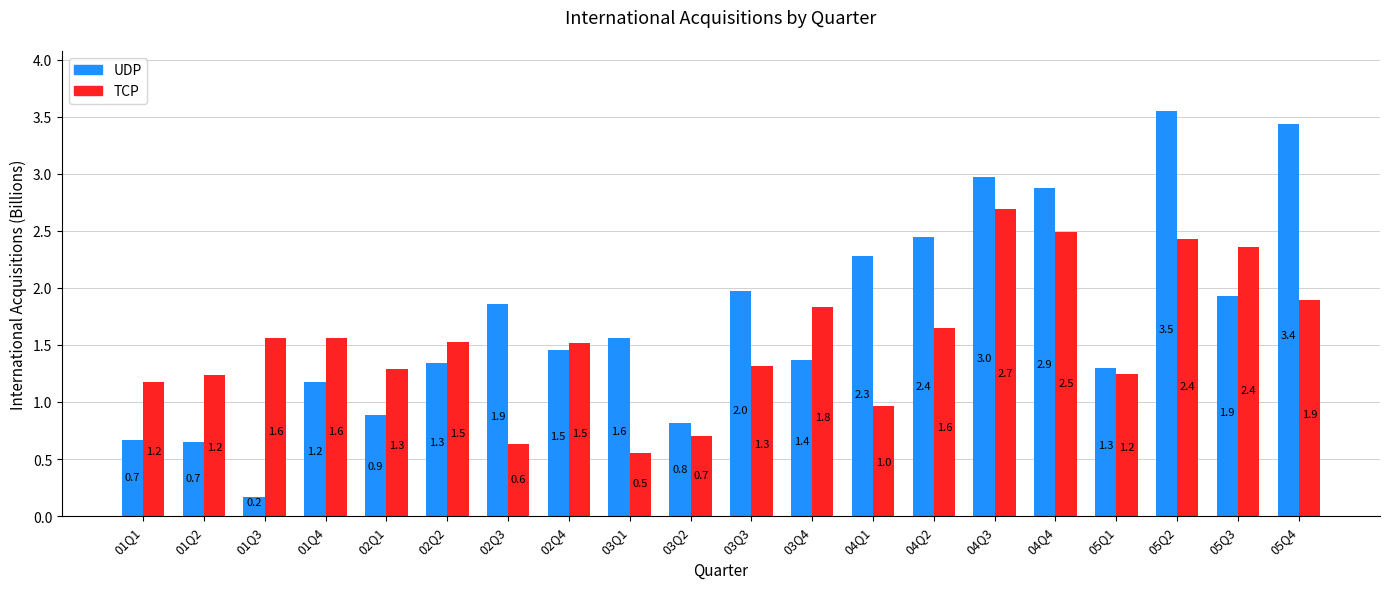

What position from the left is 01Q1?

1